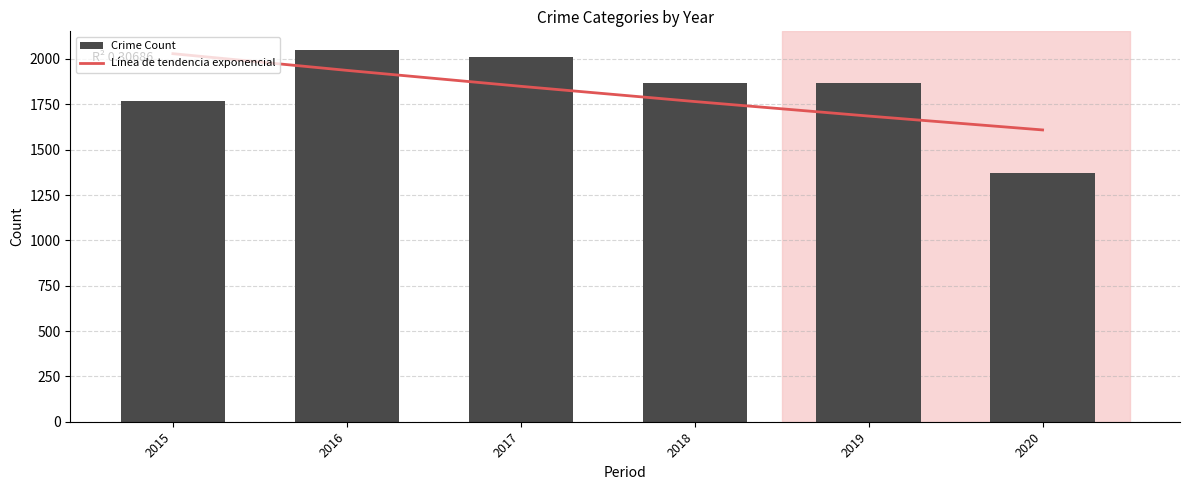

How many distinct data groups are displayed?

2